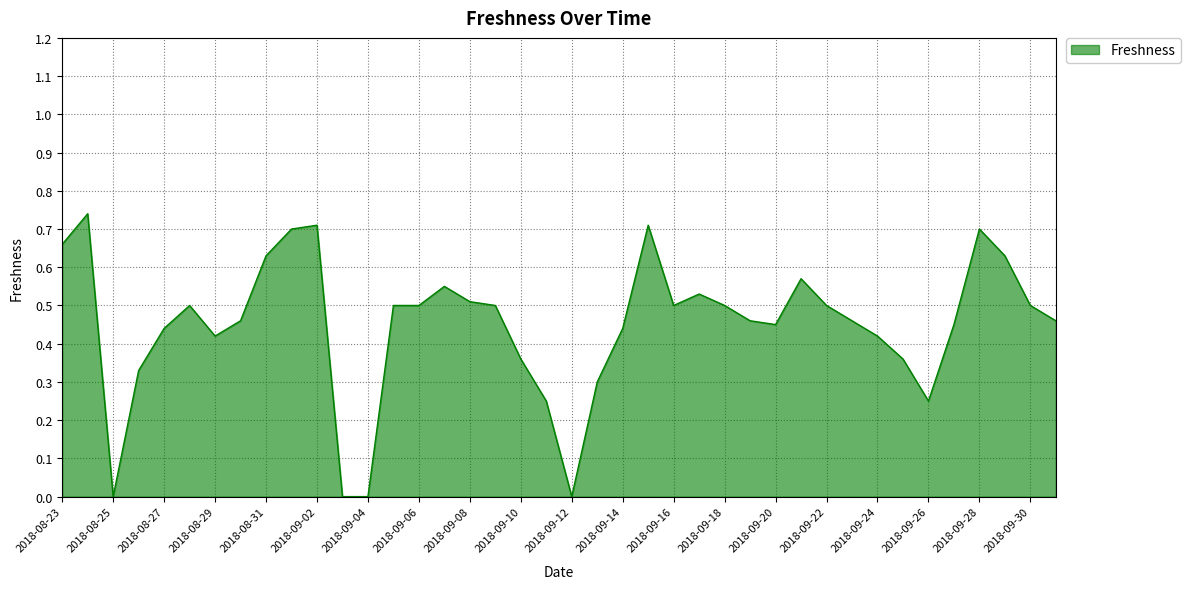

What is the average value?

0.4